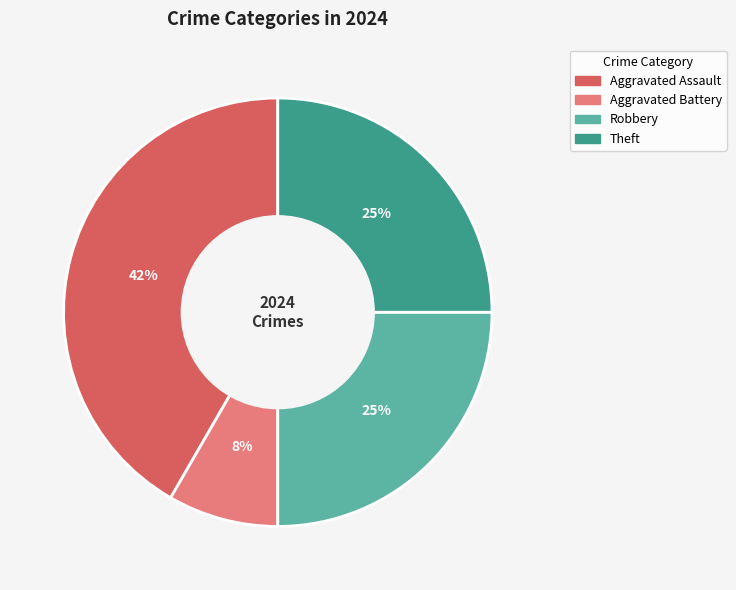

Is there any slice that represents more than half of the pie?

No